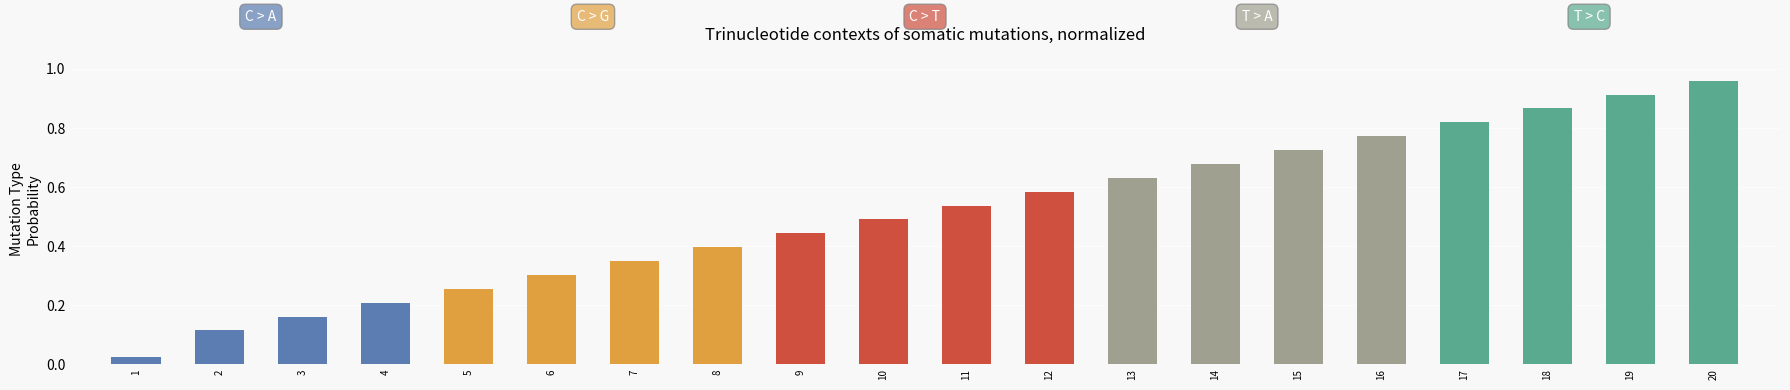

What is the sum of the values at 19 and 9?

1.4